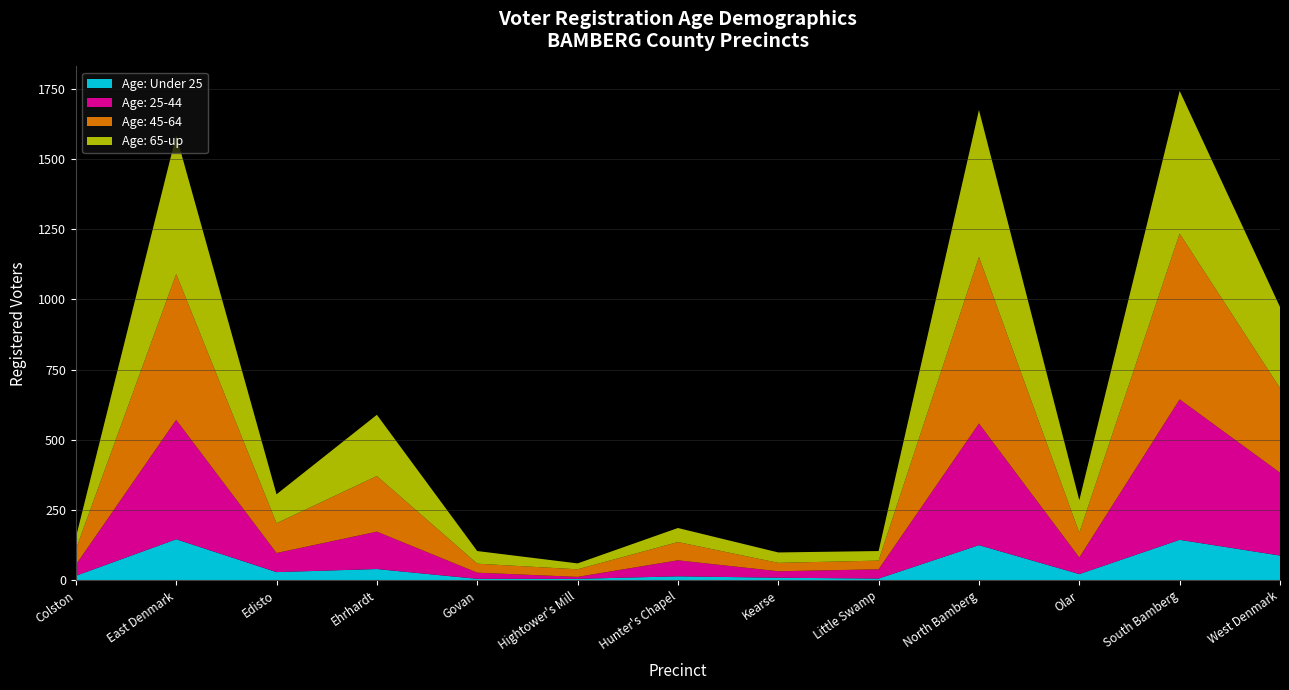

Reading left to right, transcribe all the data shown in this chart.

Age: Under 25: 16	146	29	40	5	5	14	9	6	125	22	144	88
Age: 25-44: 39	425	68	133	22	7	57	23	33	433	59	500	295
Age: 45-64: 55	519	106	198	32	27	65	30	31	593	88	590	301
Age: 65-up: 42	494	103	218	45	21	50	37	34	523	116	508	289